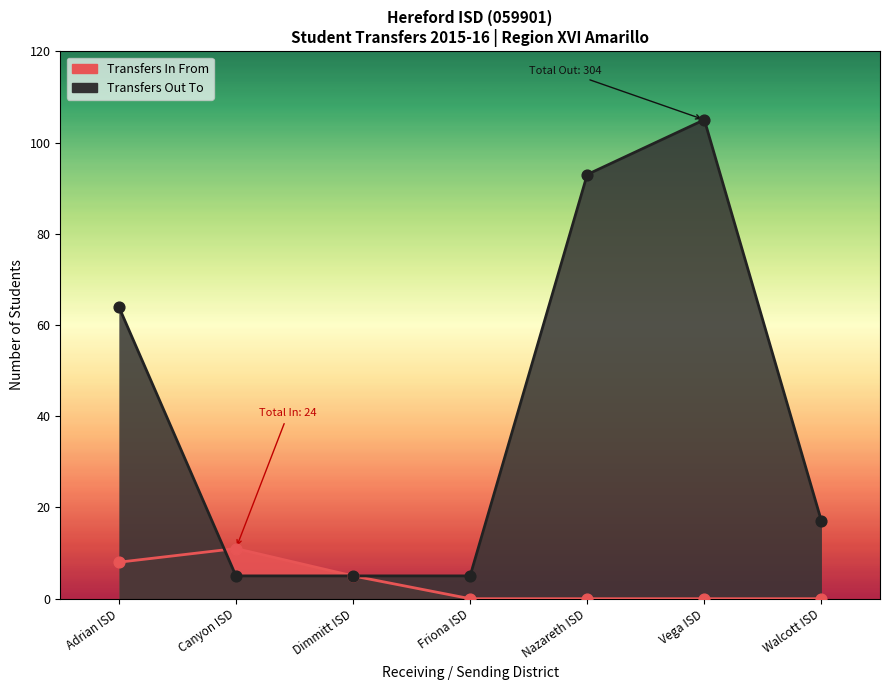

What is the change in value from Adrian ISD to Friona ISD?

-59